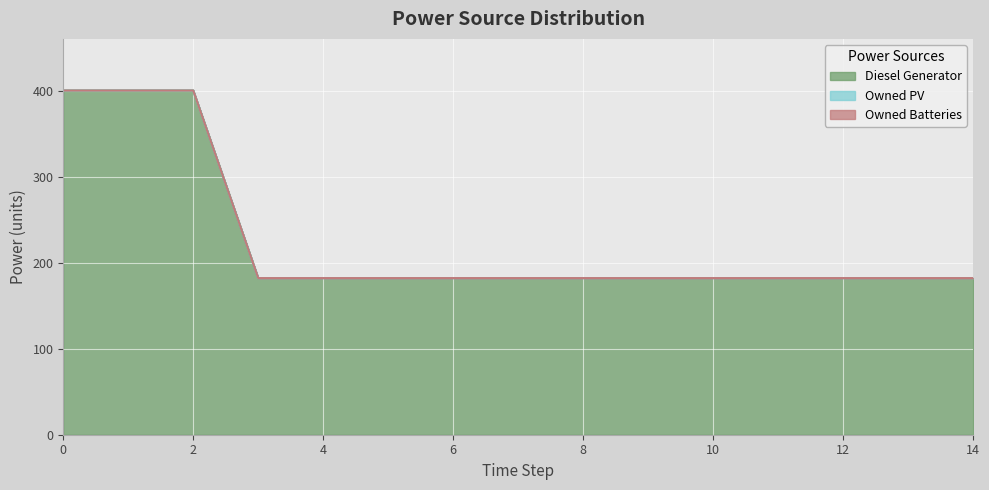

The value of Owned Batteries at 12 is 0. True or false?

True